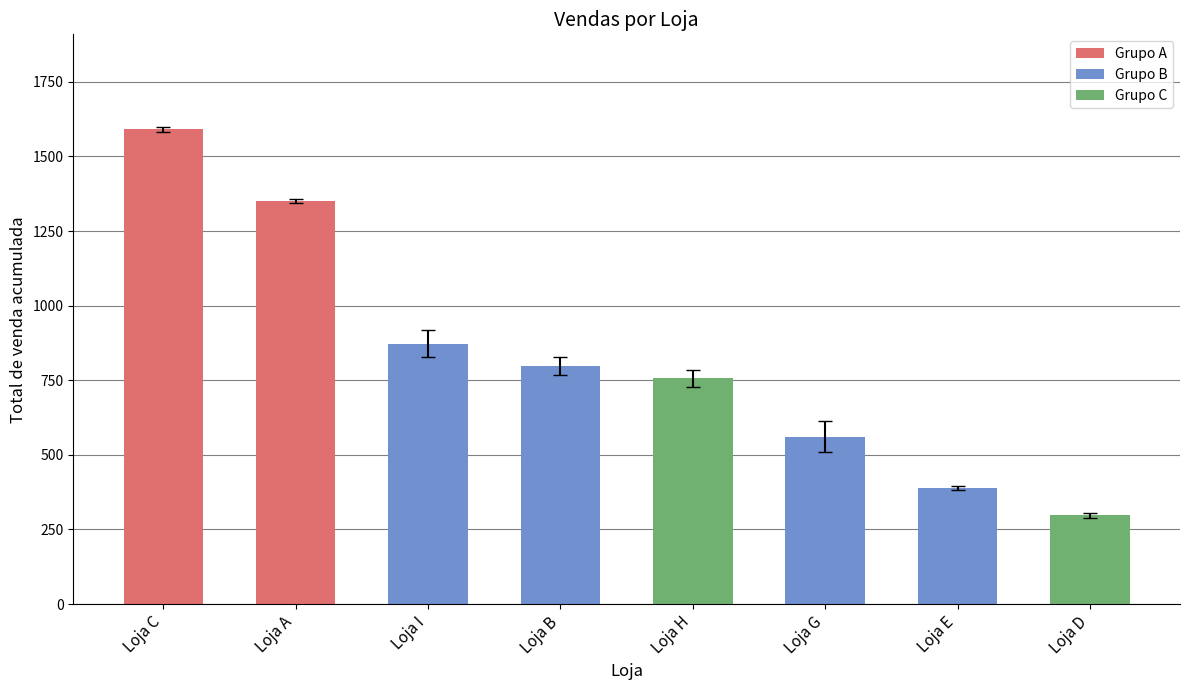

What is the change in value from Loja I to Loja D?

-575.1